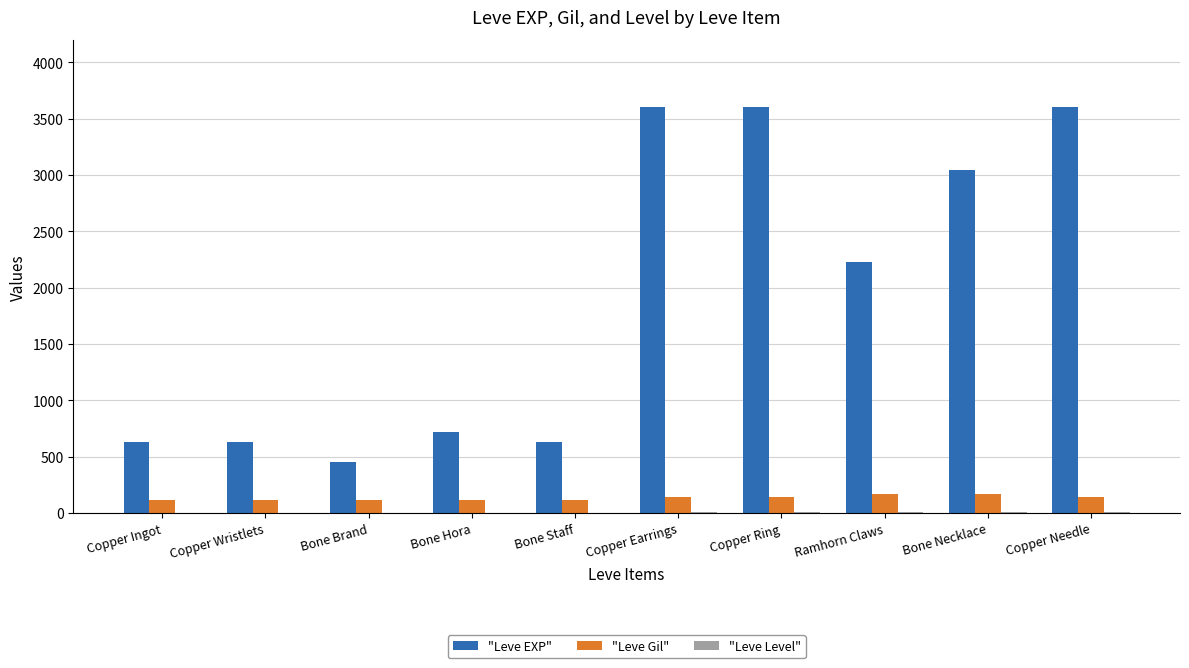

What is the maximum value for "Leve Gil"?

170